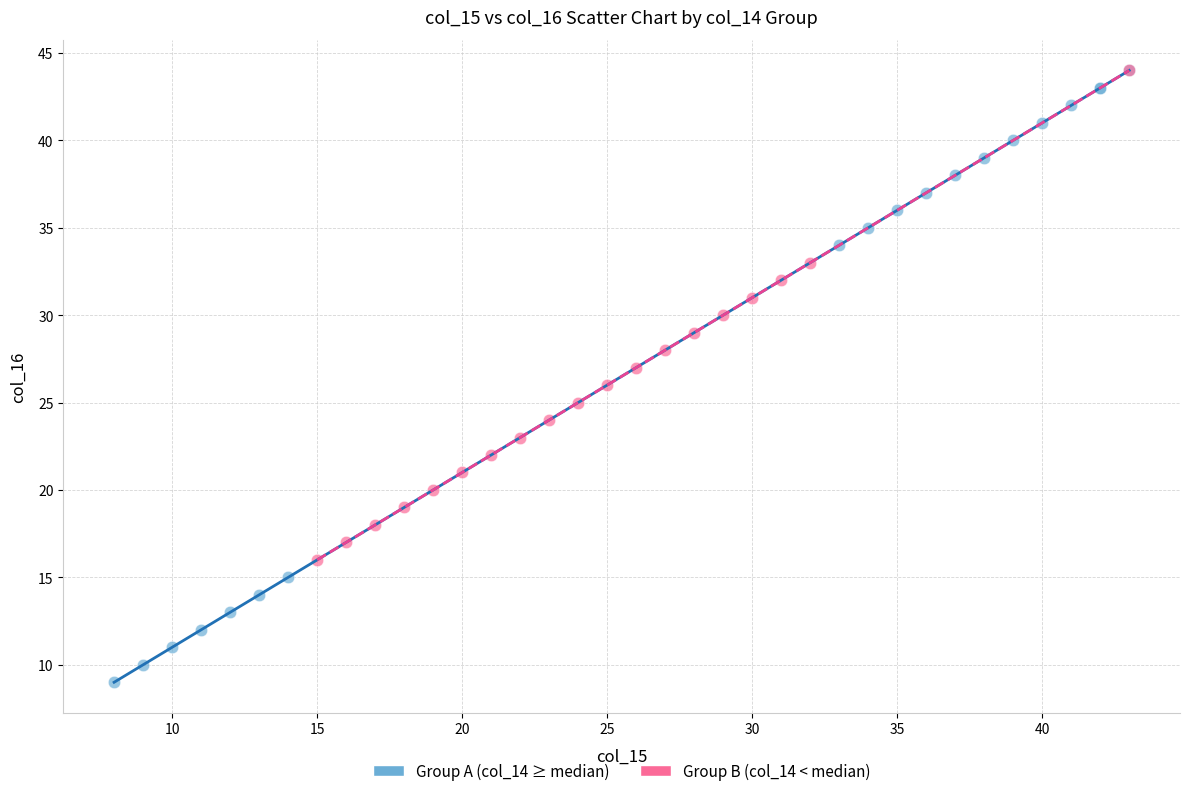

Which series reaches the minimum Y coordinate?

Group A (col_14 ≥ median)